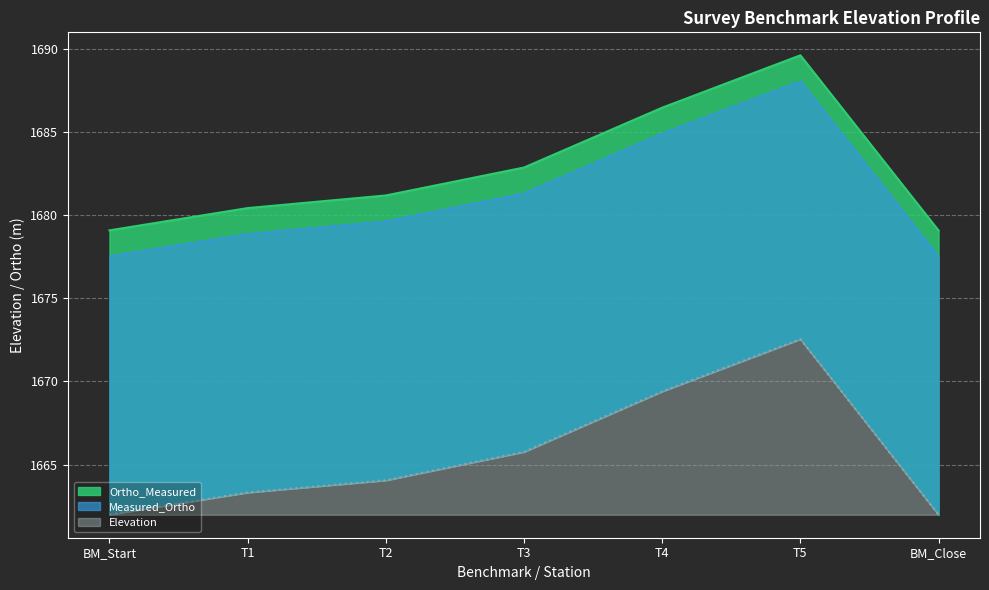

What is the label of the 5th point from the right?

T2